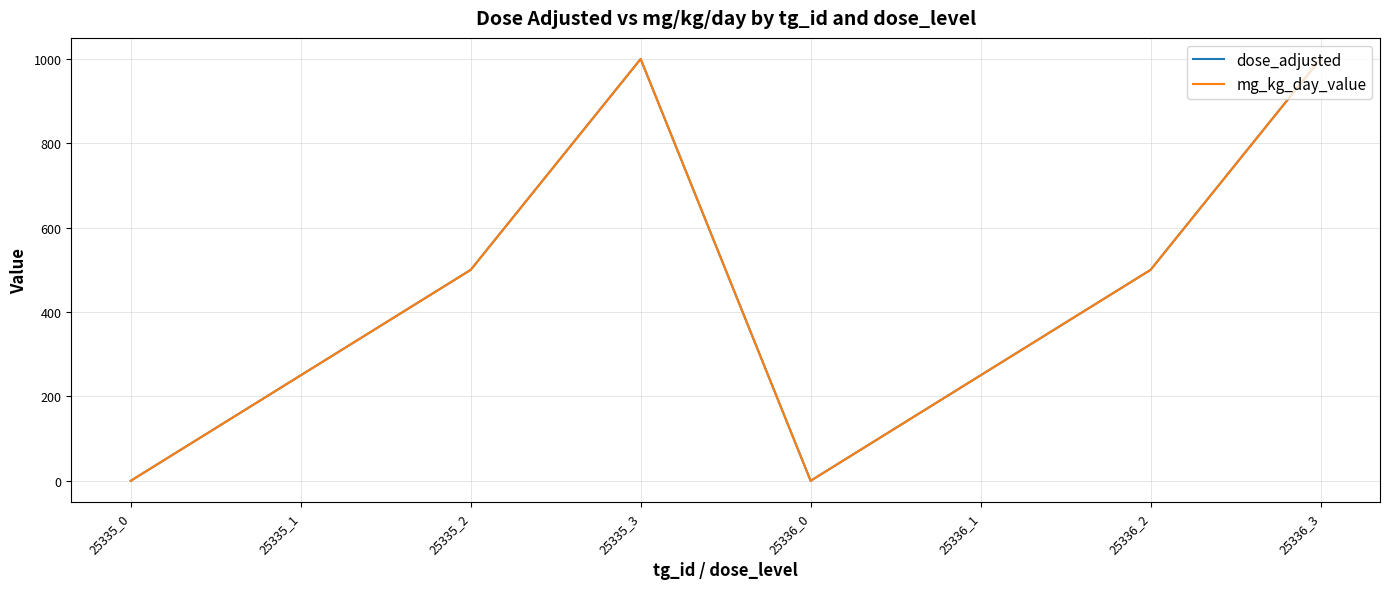

Where does the mg_kg_day_value series first go above 500?

25335_3